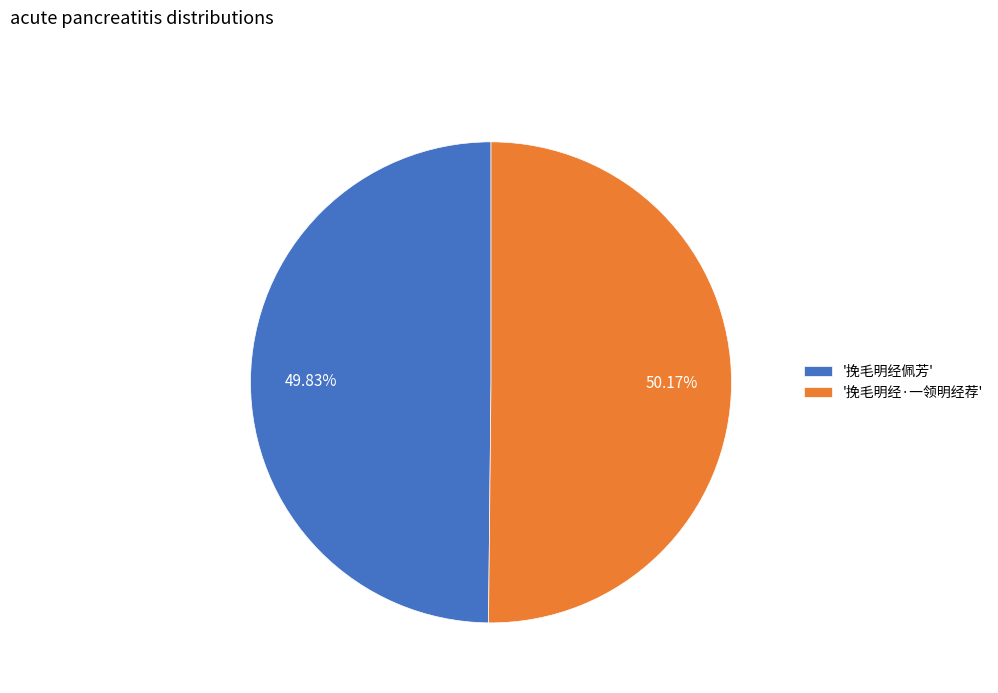

Is there a majority slice in this chart?

Yes